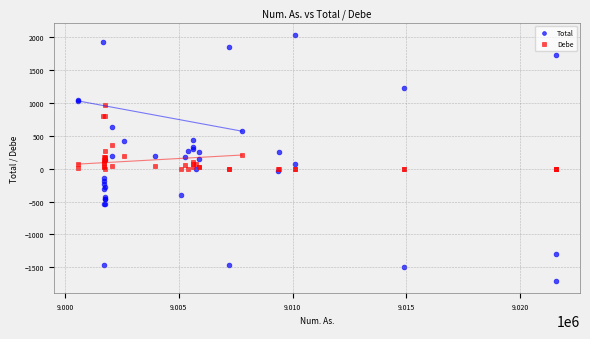

What are all the series names shown in the legend?

Total, Debe